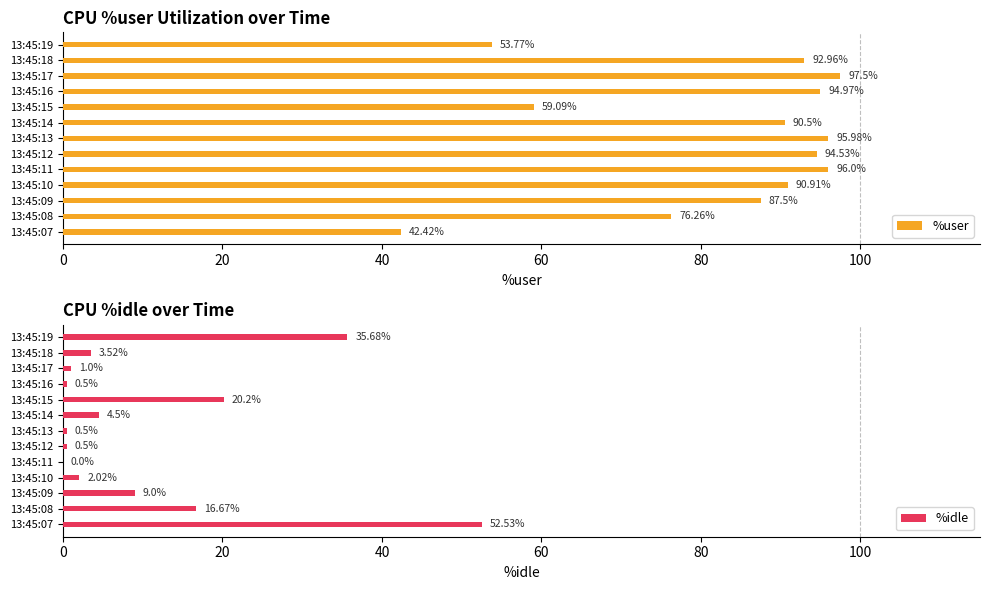

Which series has the largest total across all categories?

%user